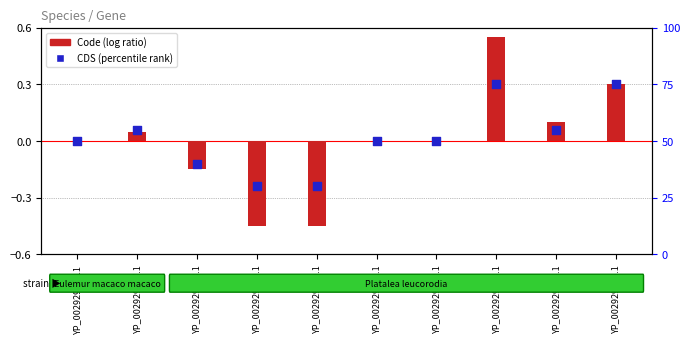

What is the total value across all series at YP_002929445.1?

75.3